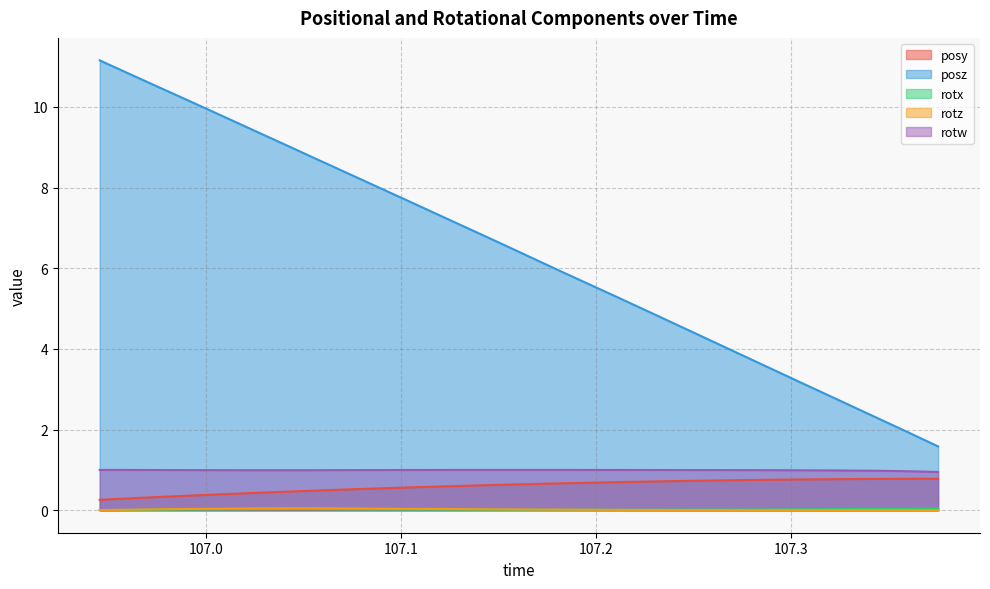

At which label is rotz closest to 0?

107.3065